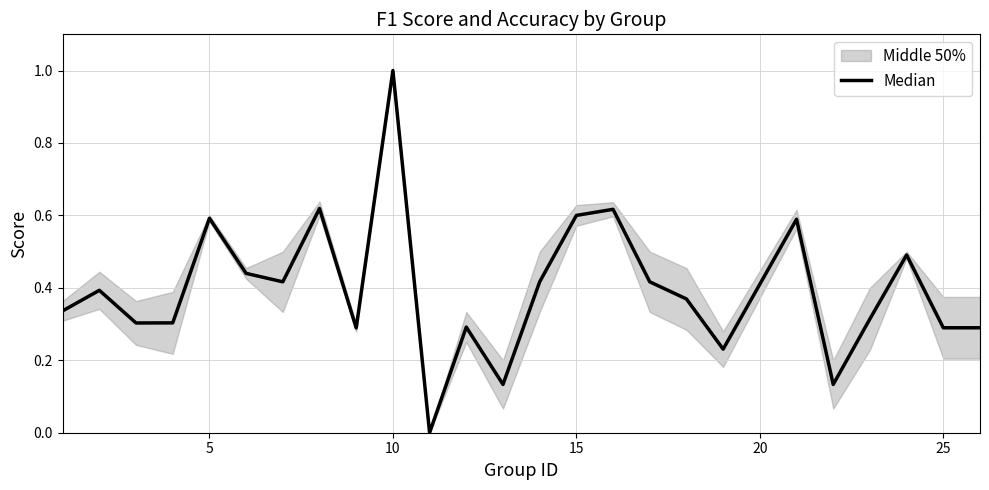

Is it true that the value at 10 is 0.3?

False